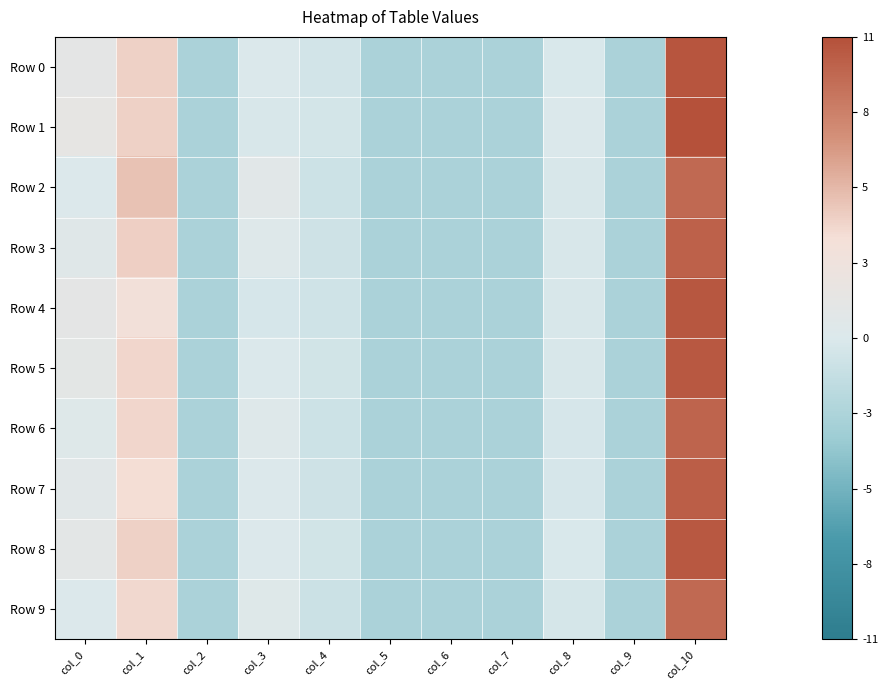

Which has a higher value, col_6 or col_10?

col_10